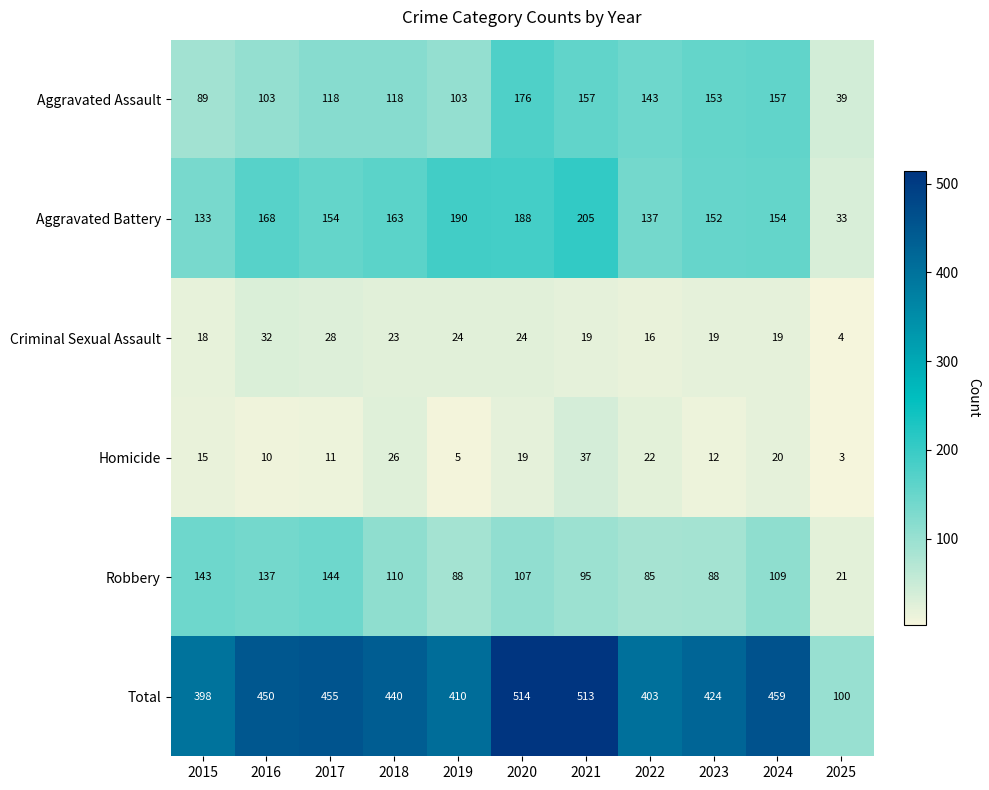

What is the difference between the Aggravated Battery values at 2016 and 2023?

16